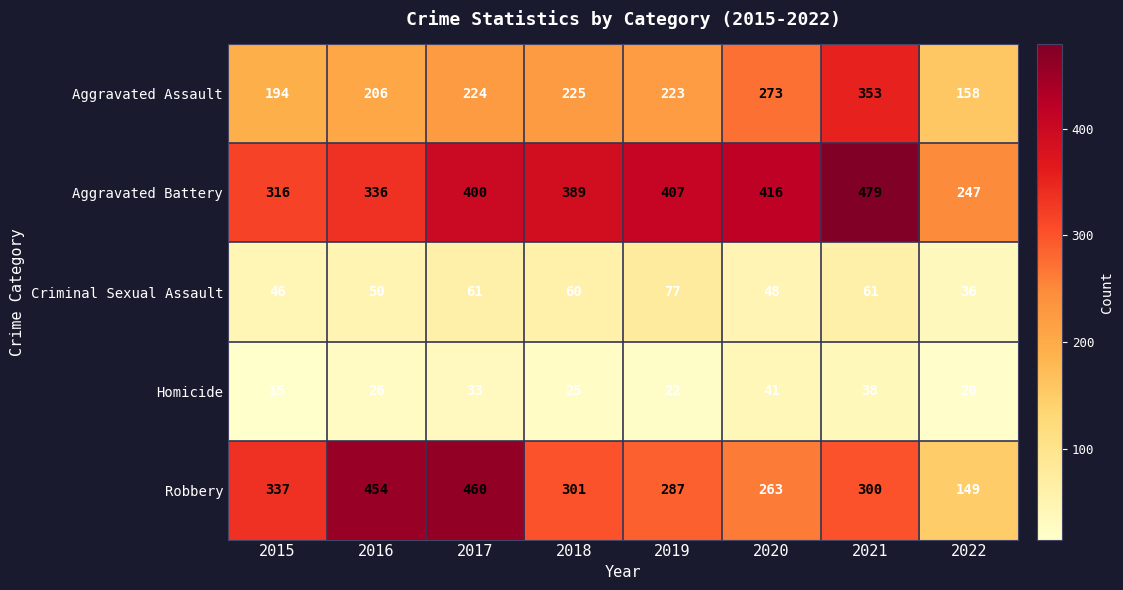

How many distinct data groups are displayed?

5